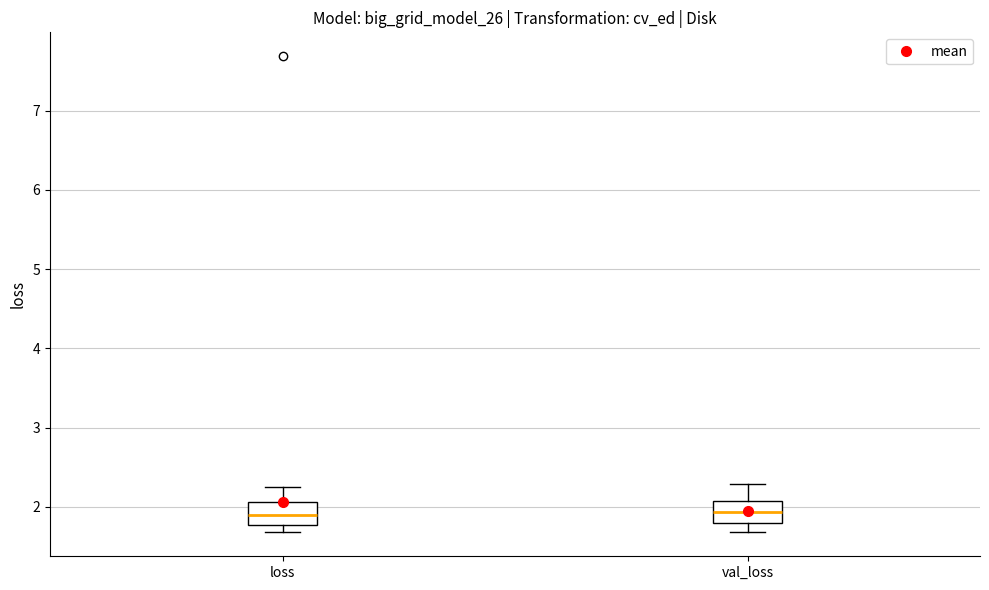

Where is the upper edge of the box for loss on the y-axis? The values are not printed on the chart, so give them approximately, as read against the axis.

2.1